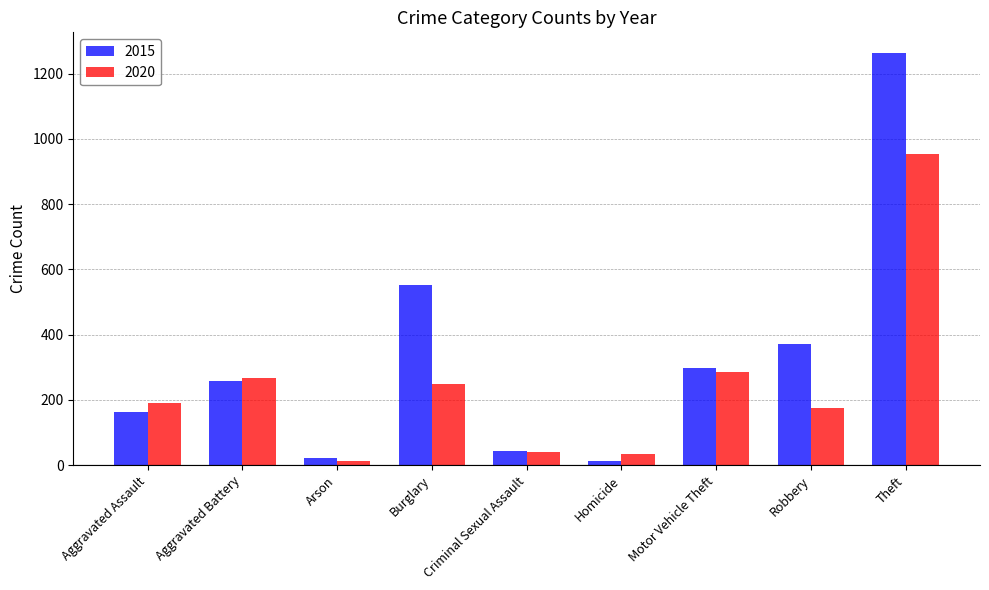

Rank the series by their average value, from lowest to highest.

2020, 2015